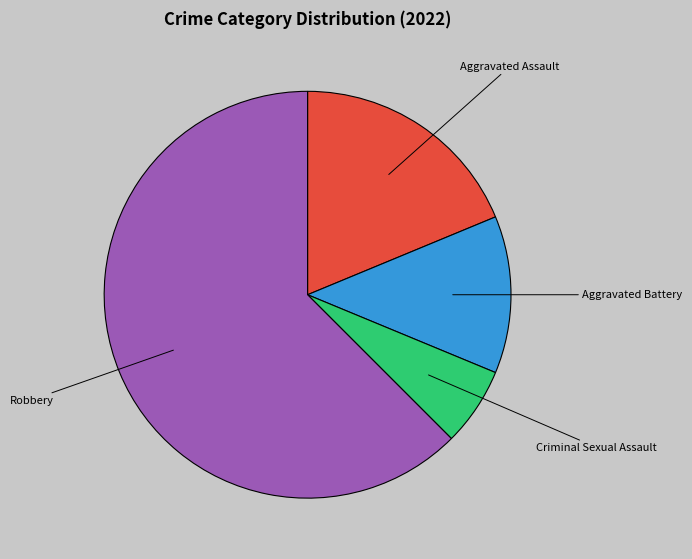

Does any single category account for the majority?

Yes